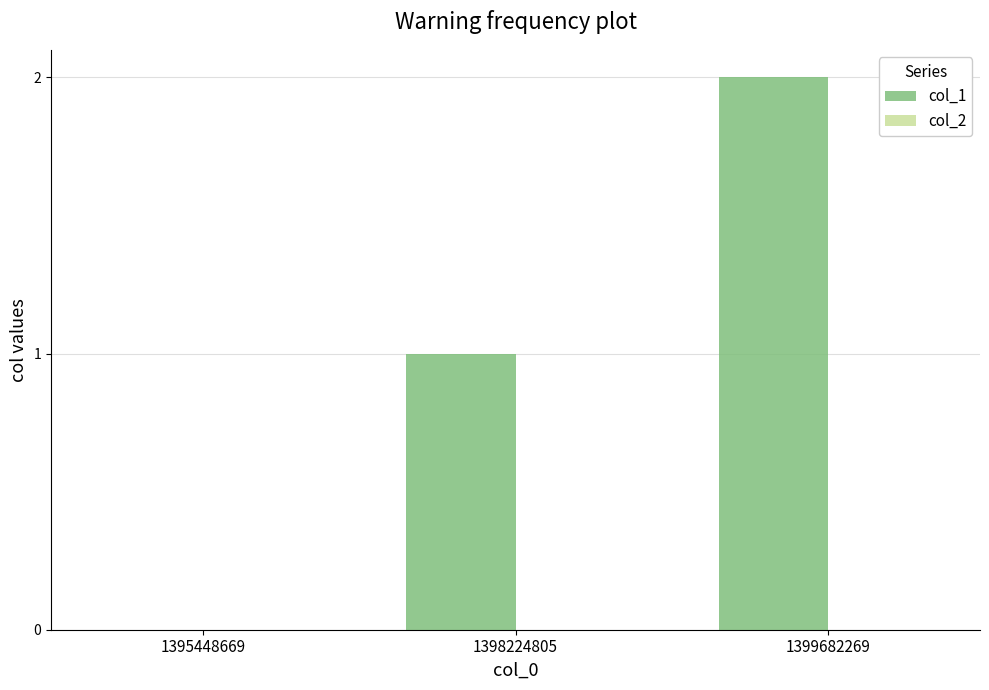

Between 1399682269 and 1395448669, which is larger?

1399682269